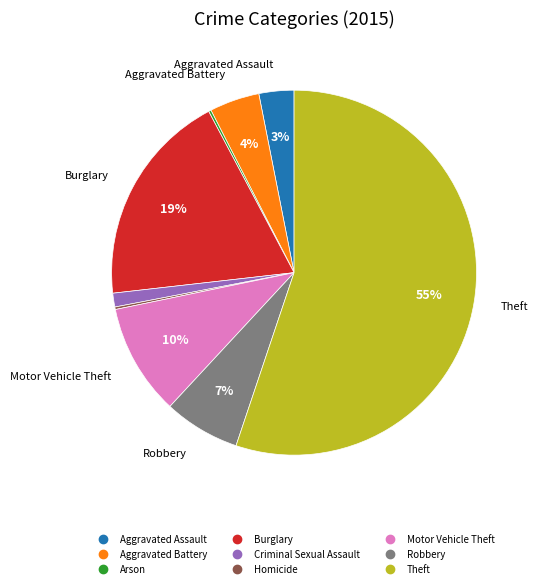

Which category has the biggest portion of the pie?

Theft